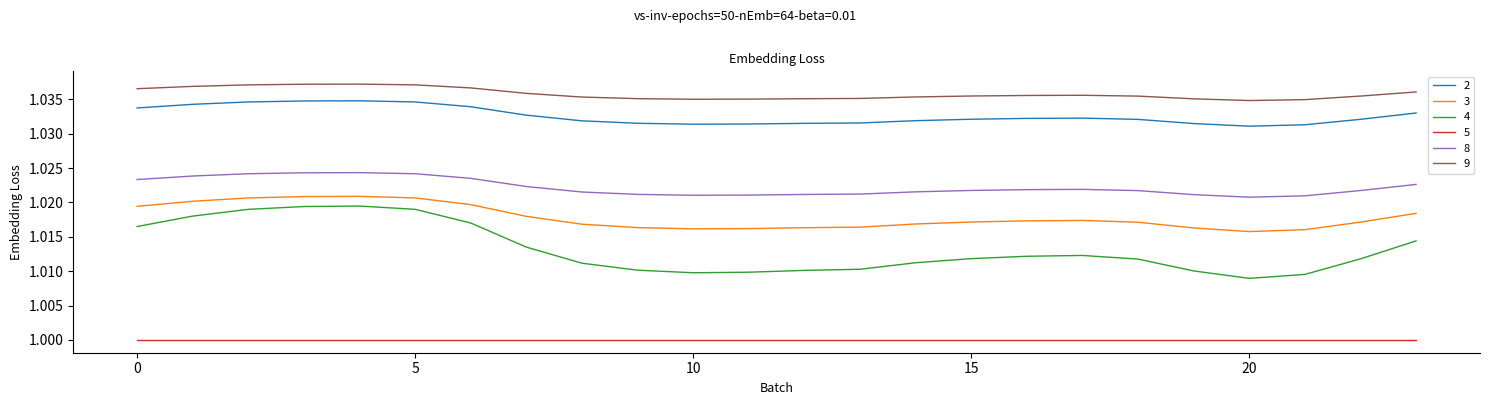

True or false: 9 and 4 intersect in this chart.

False